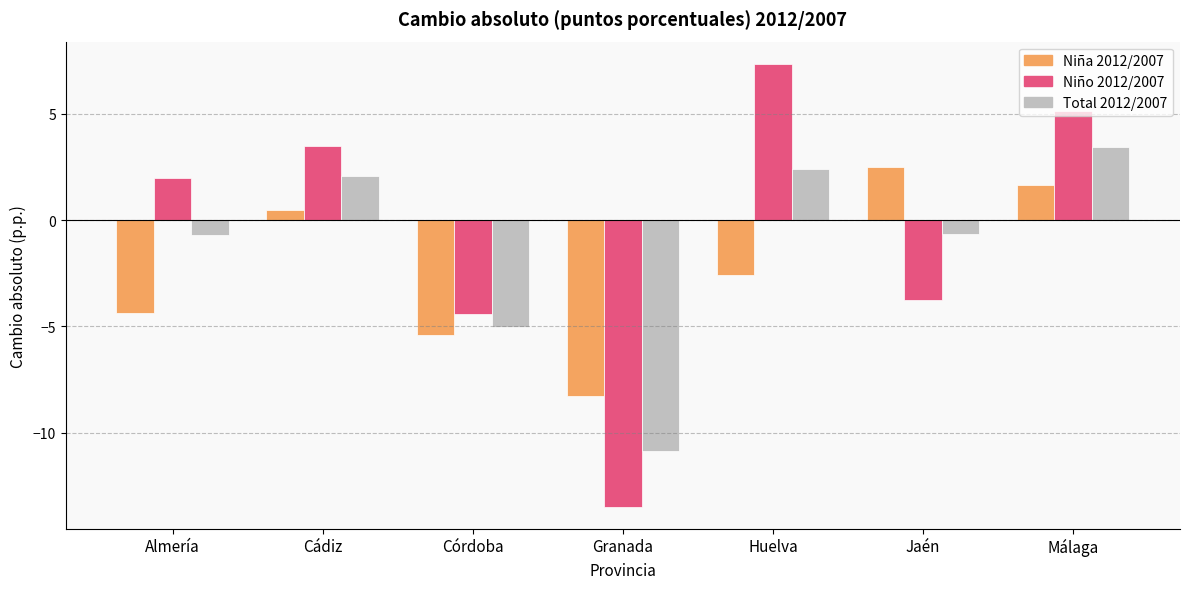

Is the value of Total 2012/2007 at Cádiz greater than the value of Niño 2012/2007 at Cádiz?

No